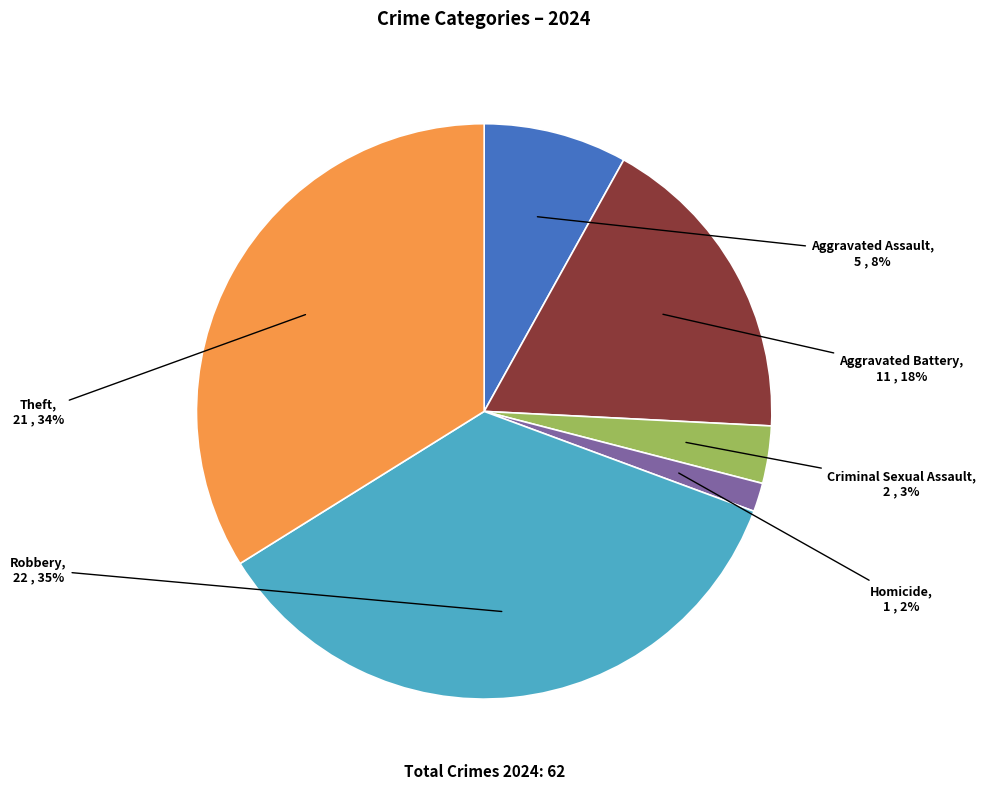

How many segments does this pie chart have?

6